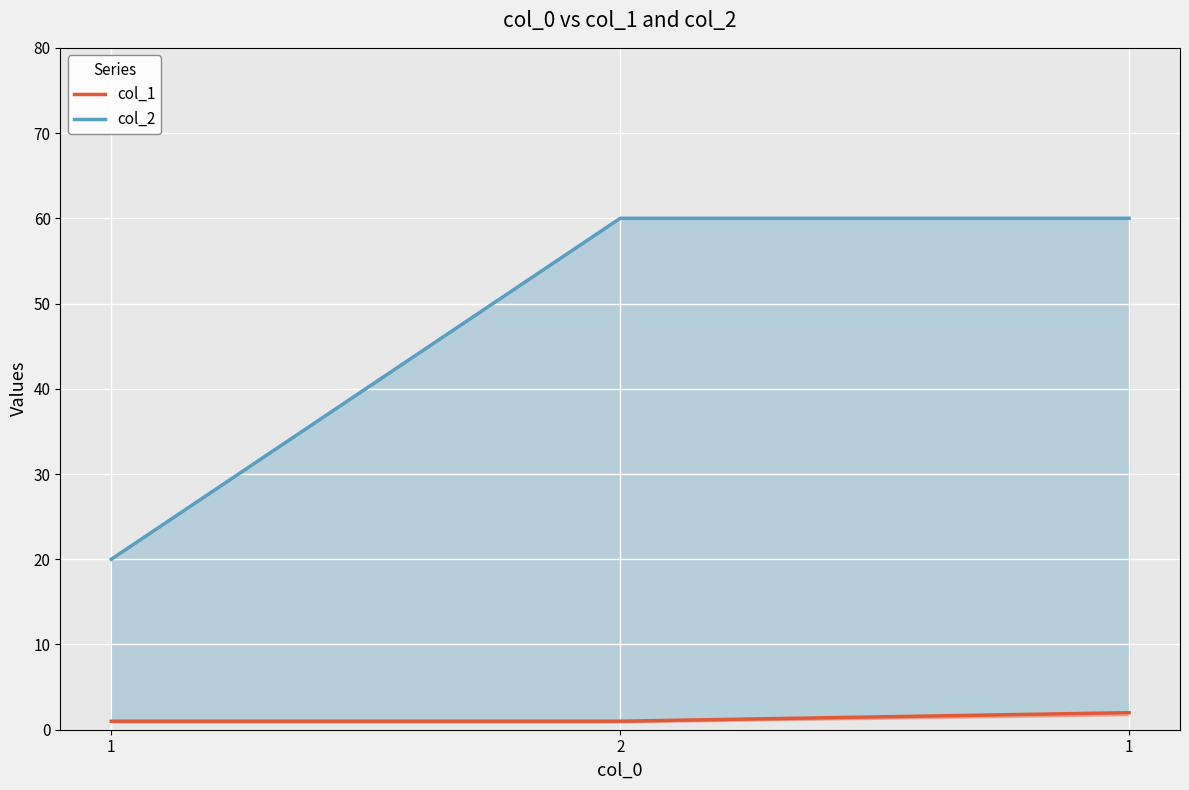

The col_2 series shows 105 at 1. True or false?

False